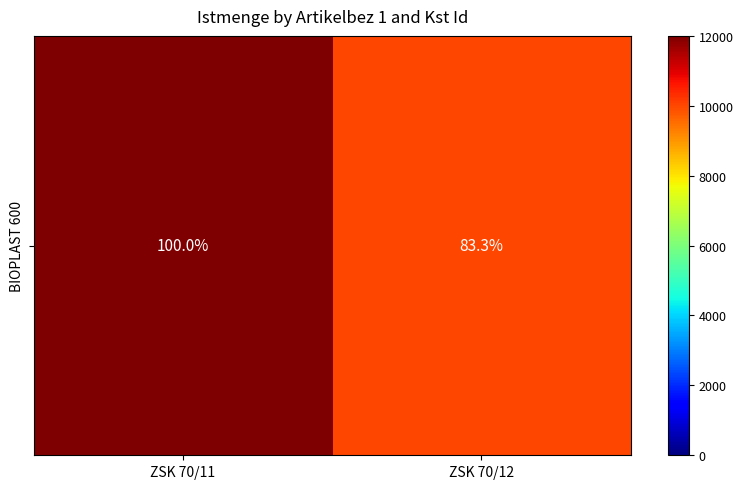

What is the ratio of the value at ZSK 70/12 to the value at ZSK 70/11?

0.8